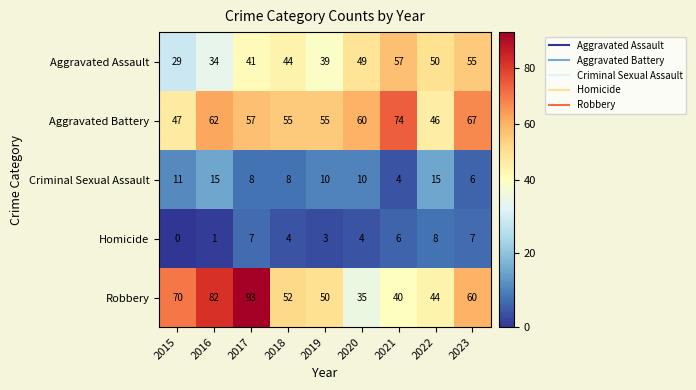

Count the number of data series in this chart.

5